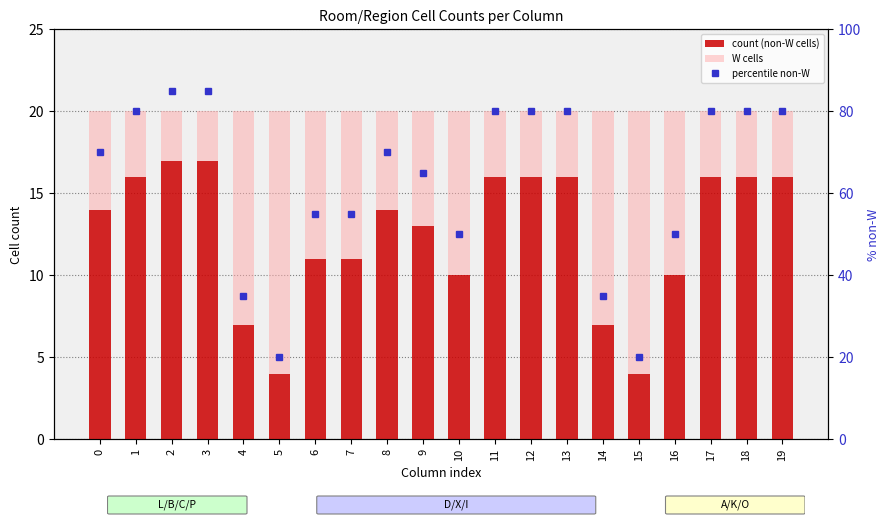

What is the value of the count (non-W cells) bar at the 19th from the left?

16.0